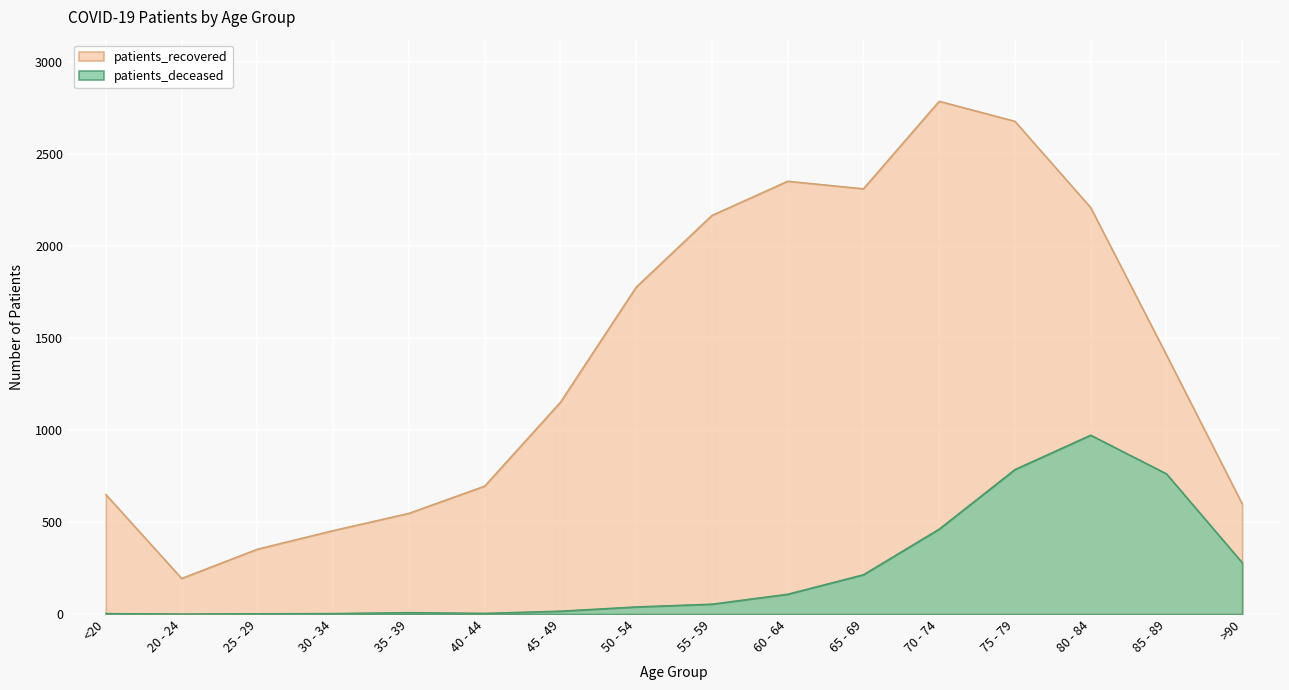

True or false: patients_deceased and patients_recovered cross at least once.

False